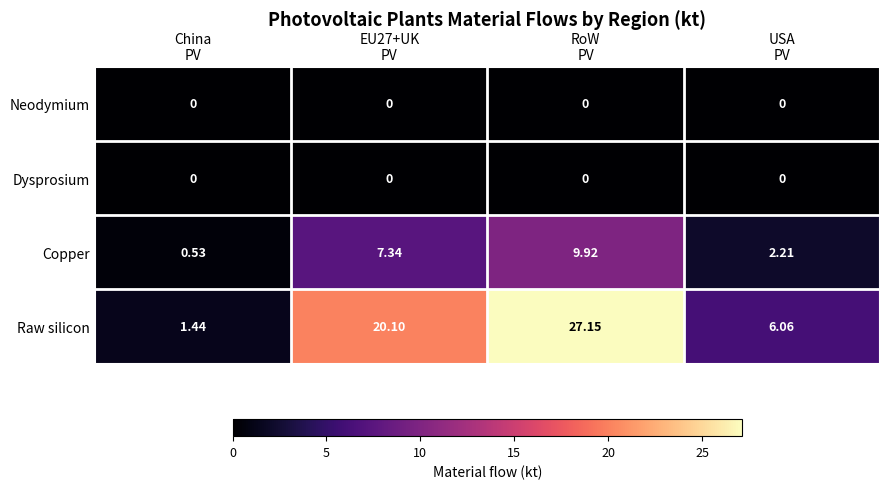

Which series has the largest total across all categories?

Raw silicon